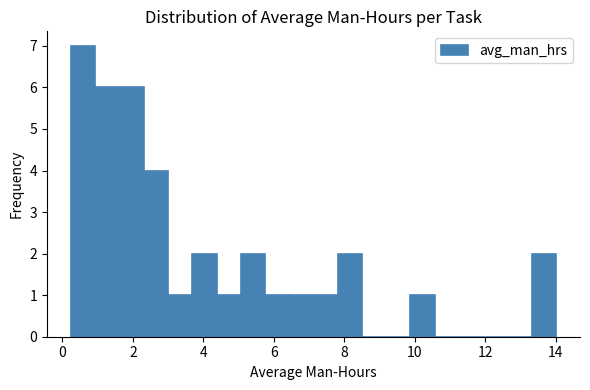

Around what value on the x-axis is the tallest bar? Give the approximate position of its centre, as read against the axis.

0.6